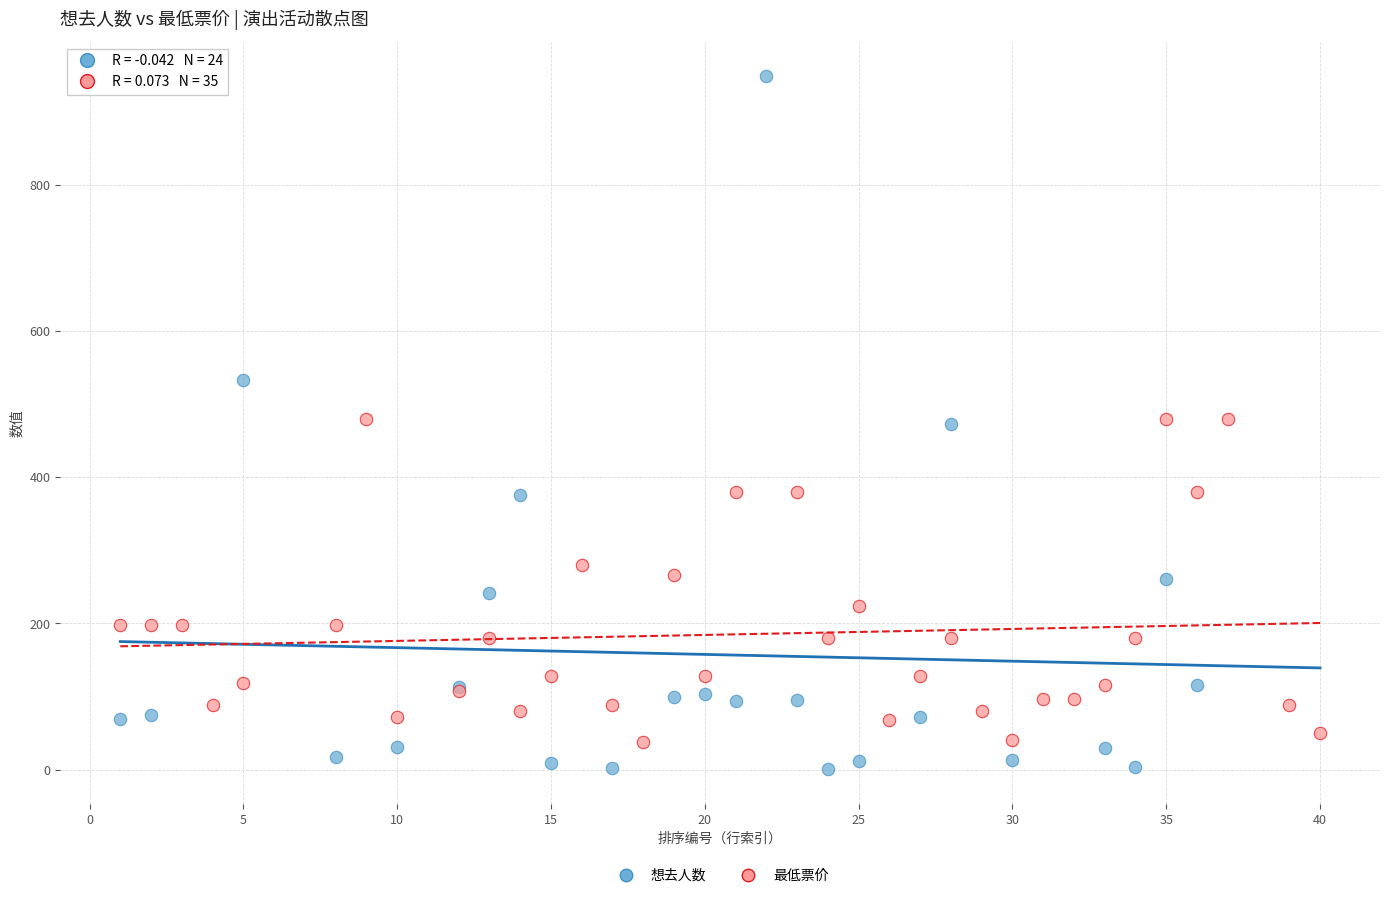

Which series contains the highest Y value?

想去人数